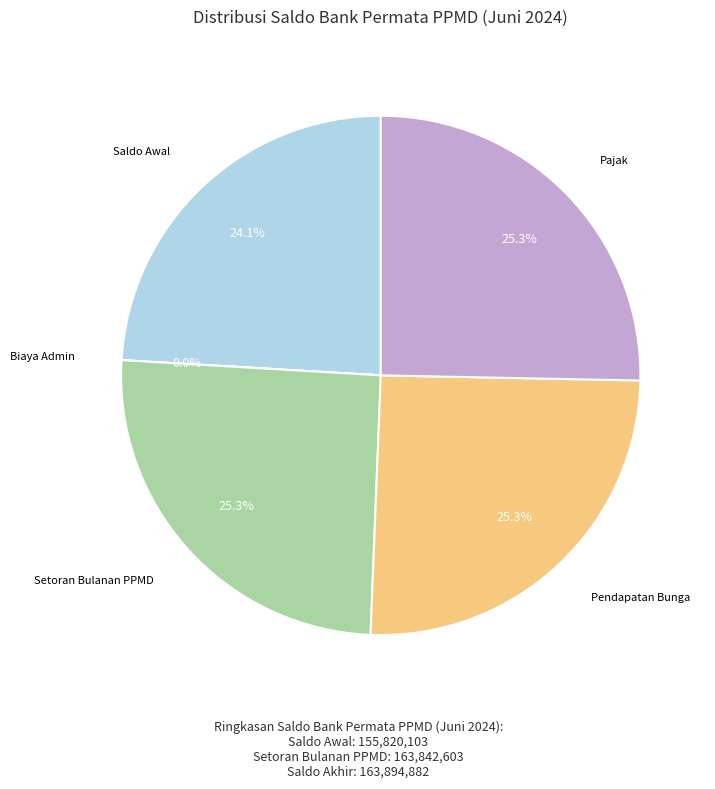

Is there a majority slice in this chart?

No